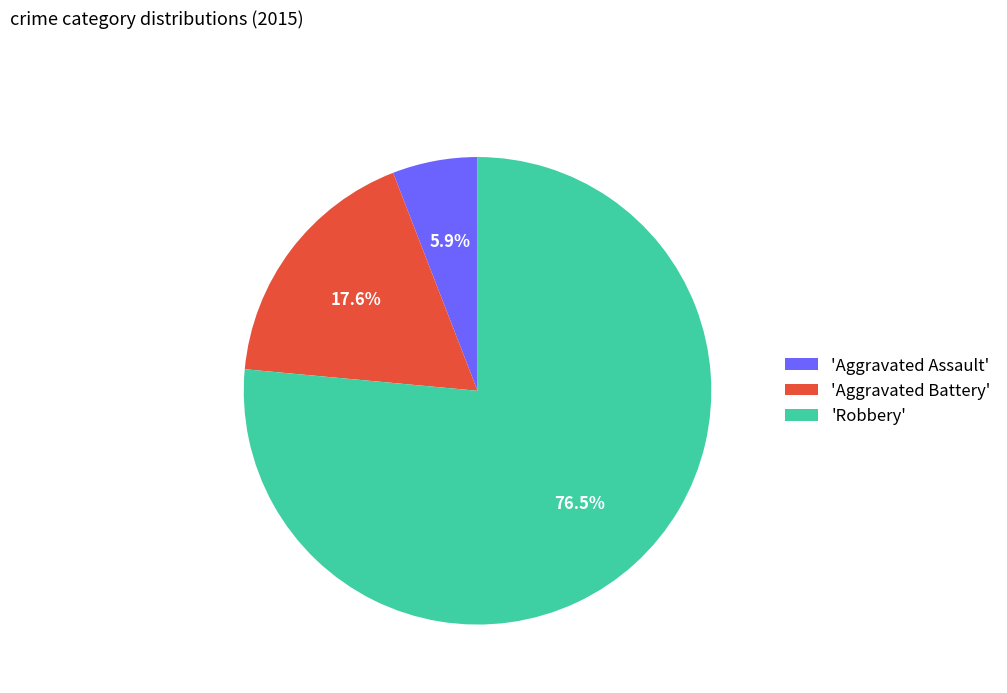

Between 'Aggravated Assault' and 'Robbery', which is larger?

'Robbery'